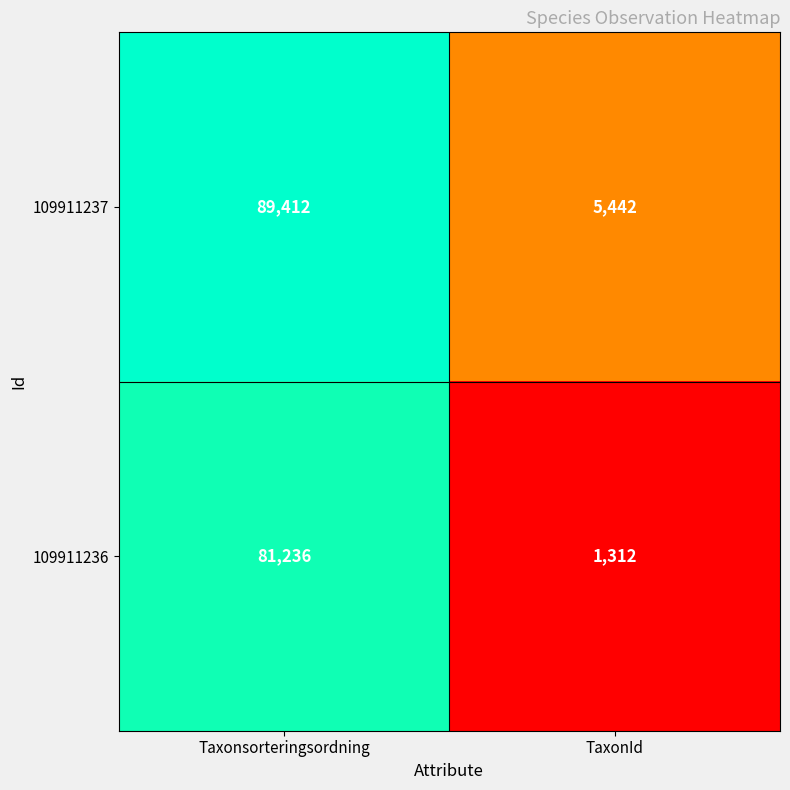

Rank the series at TaxonId from highest to lowest value.

109911237, 109911236